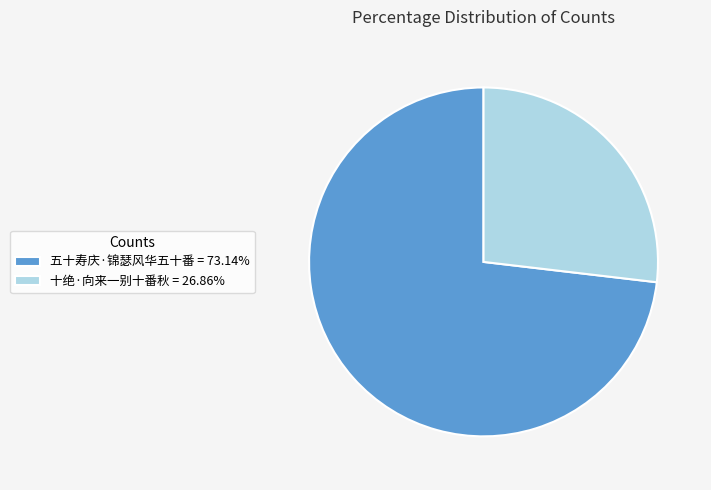

Is it true that 十绝·向来一别十番秋 is 13% of the pie?

False